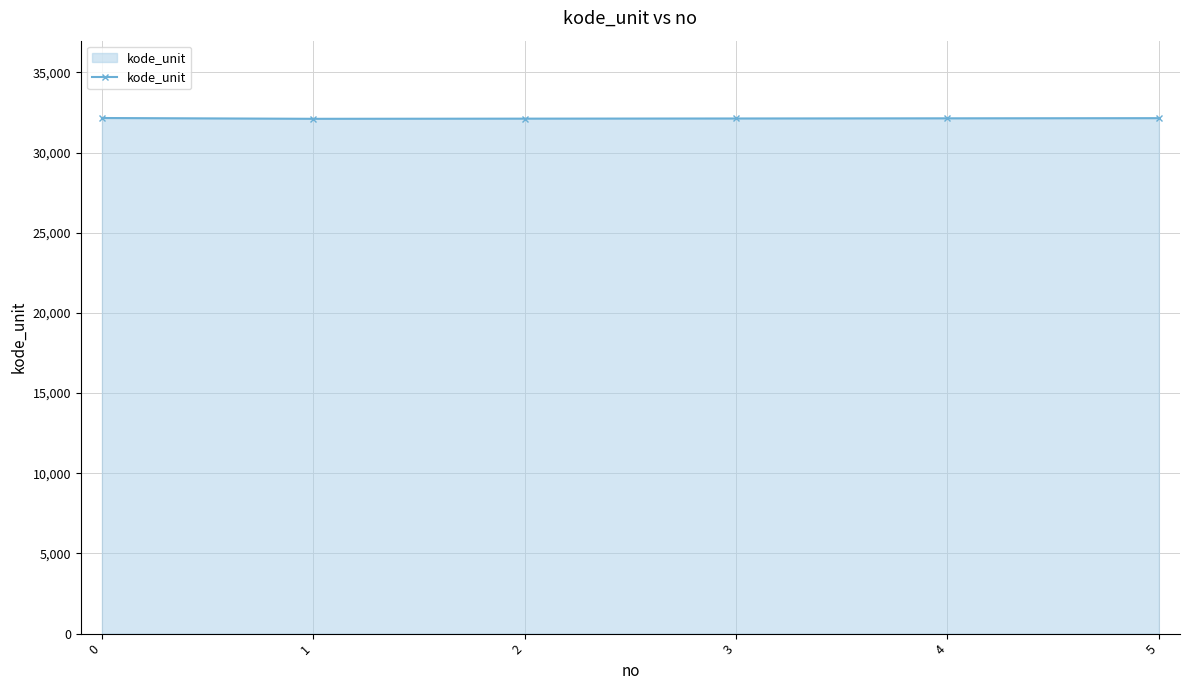

What is the approximate value at 5?

32151